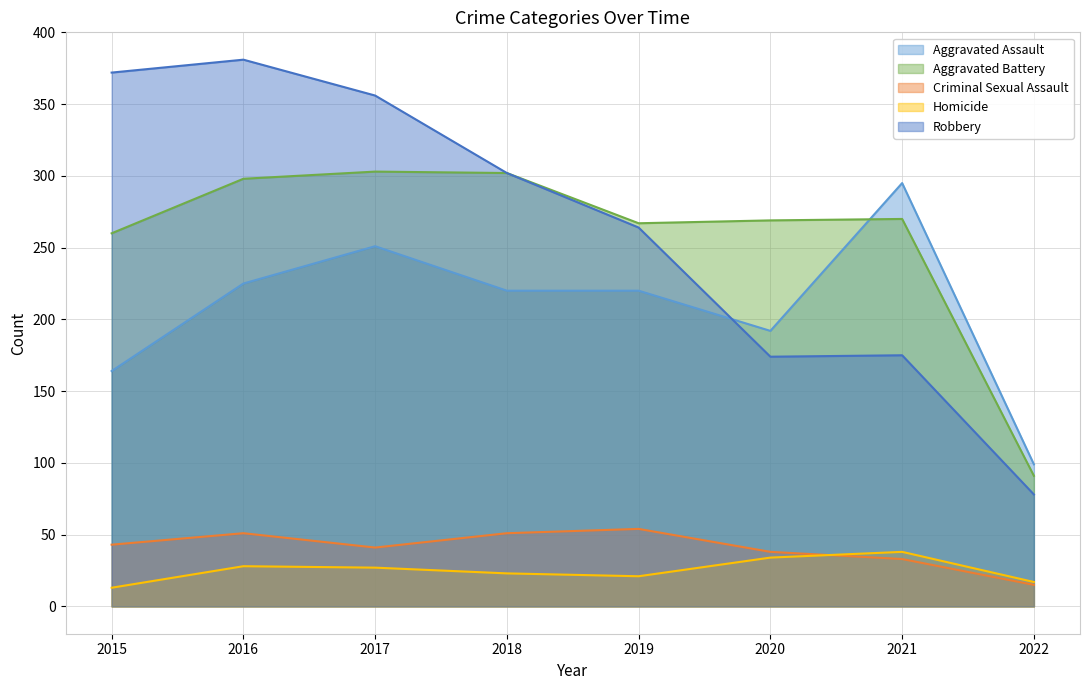

True or false: Aggravated Battery has a value of 270 at 2021.

True